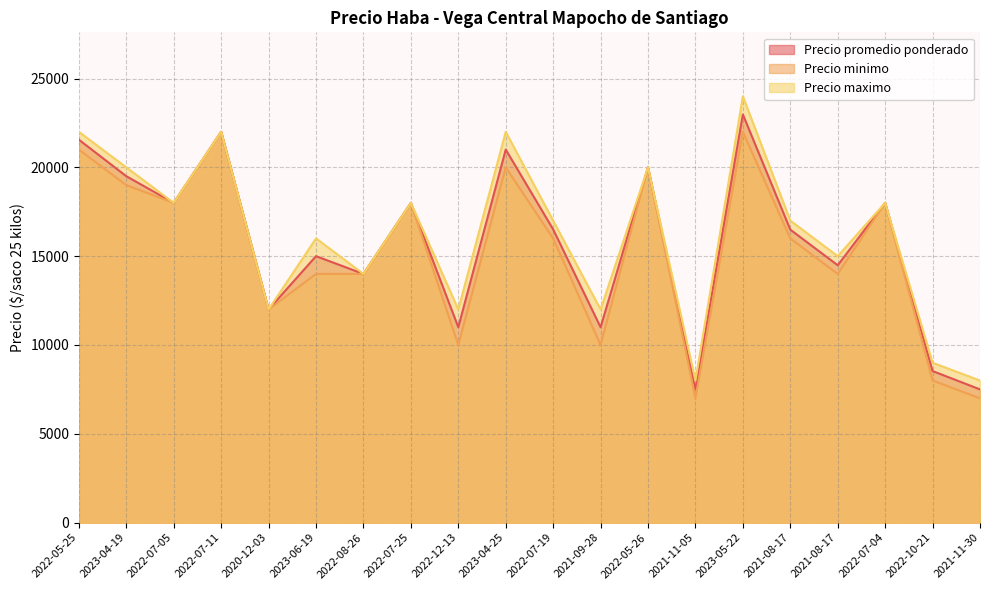

True or false: Precio promedio ponderado has more than 0 points higher than both neighbors.

True